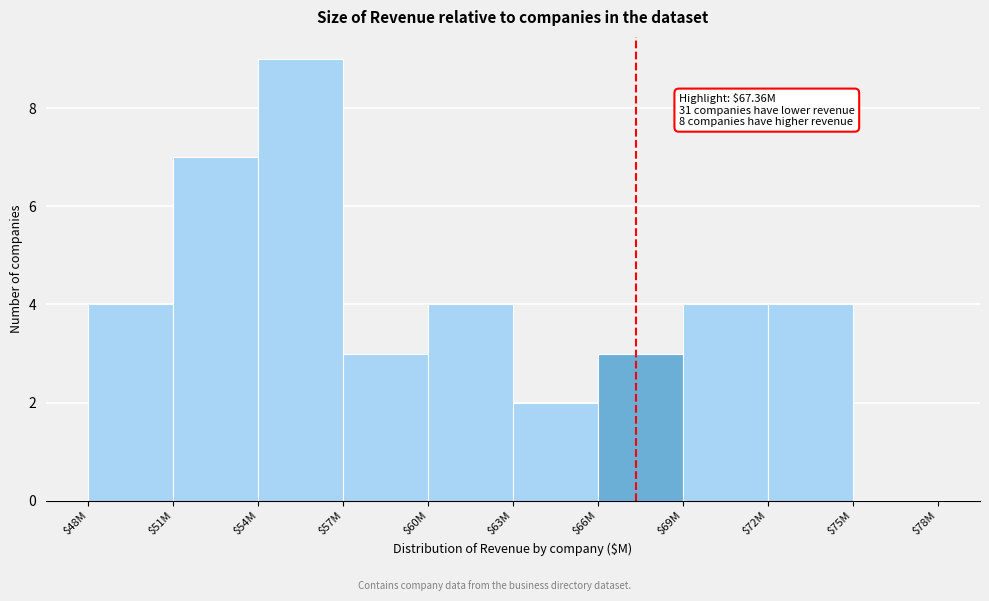

What value does the data have at $72M?

4